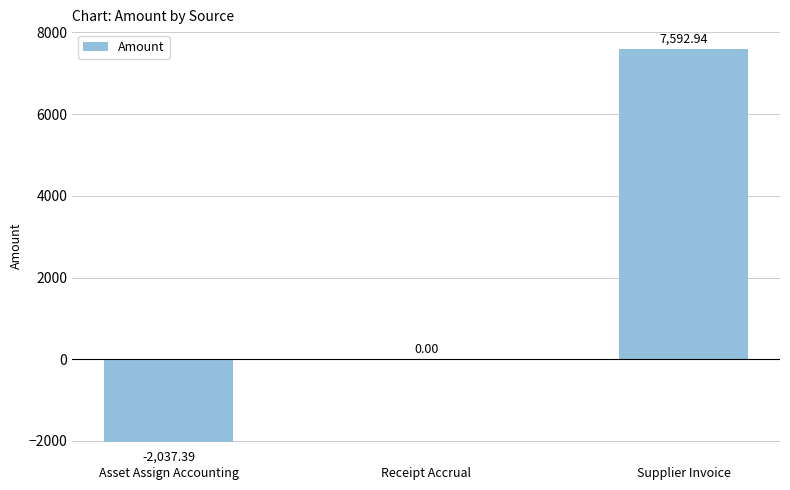

Which category has the highest value across all series?

Supplier Invoice